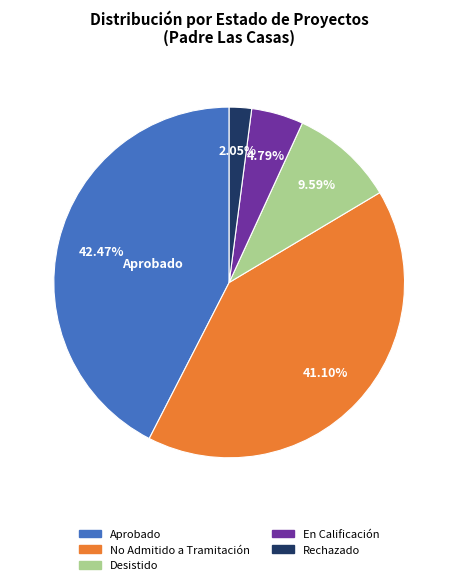

Between Desistido and Aprobado, which is larger?

Aprobado